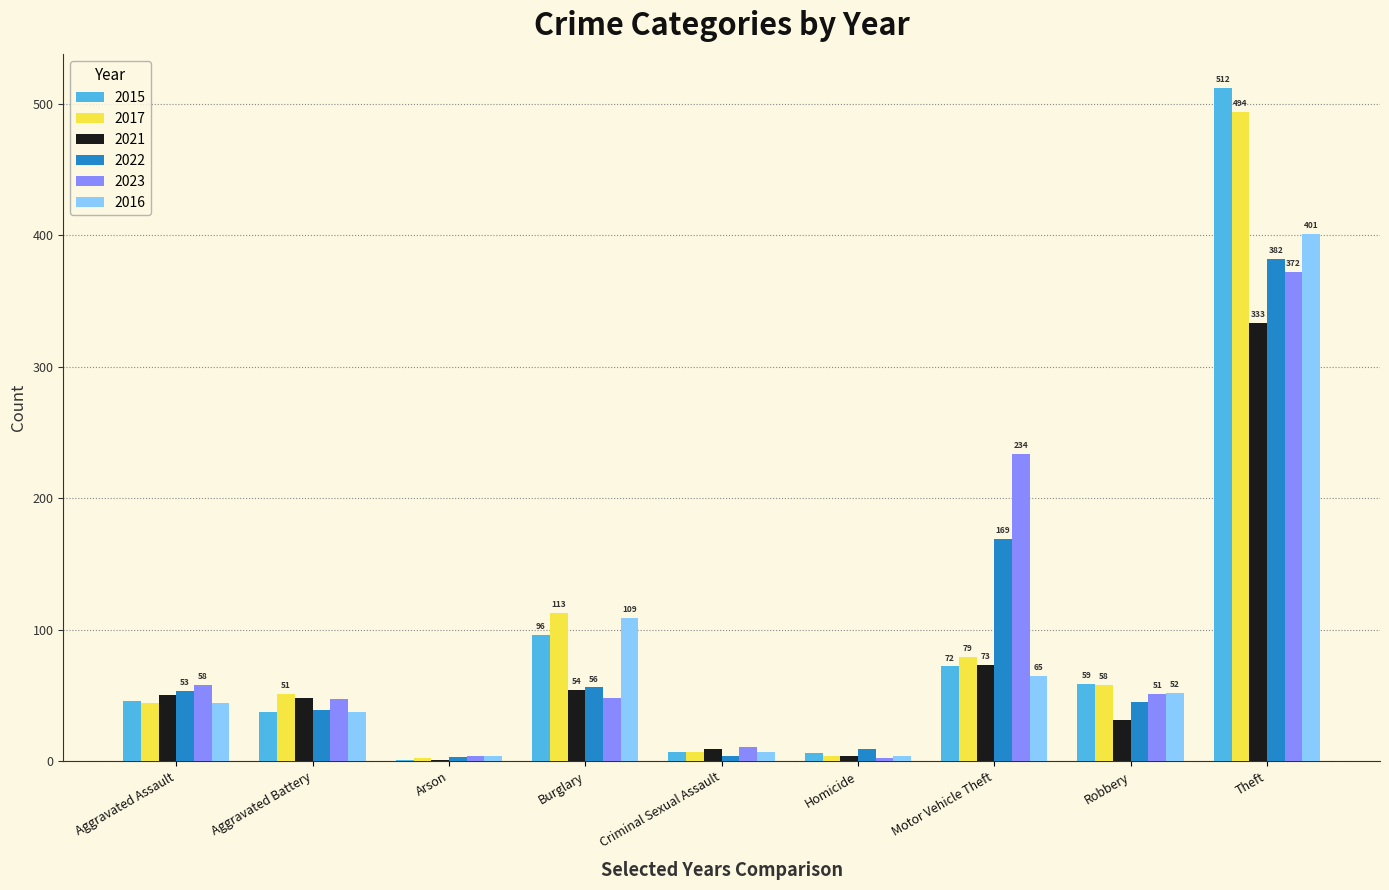

What is the maximum value for 2021?

333